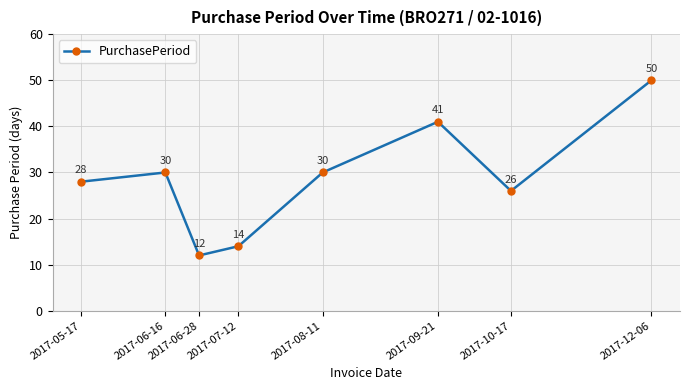

Approximately how many times larger is the value at 2017-08-11 compared to 2017-07-12?

2.1